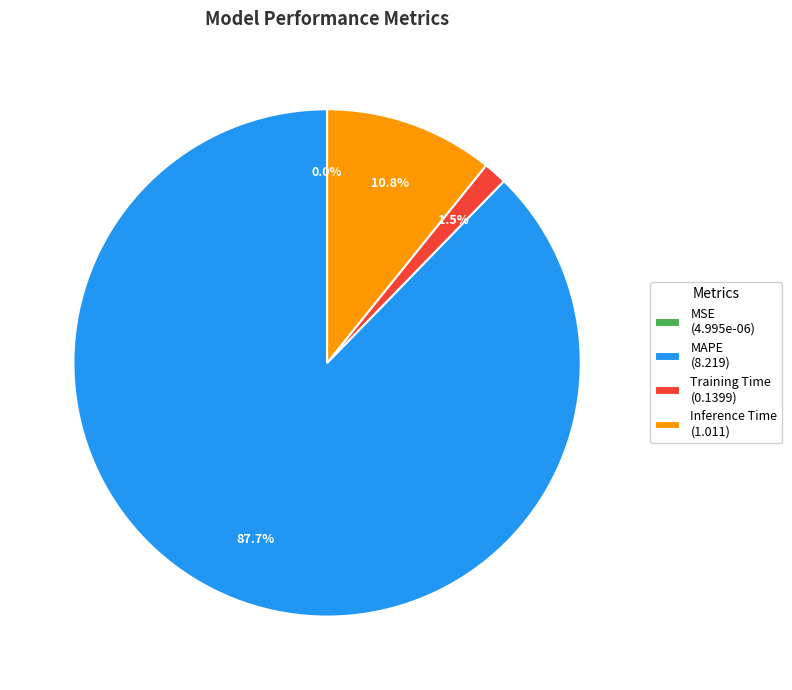

Which category has the biggest portion of the pie?

MAPE